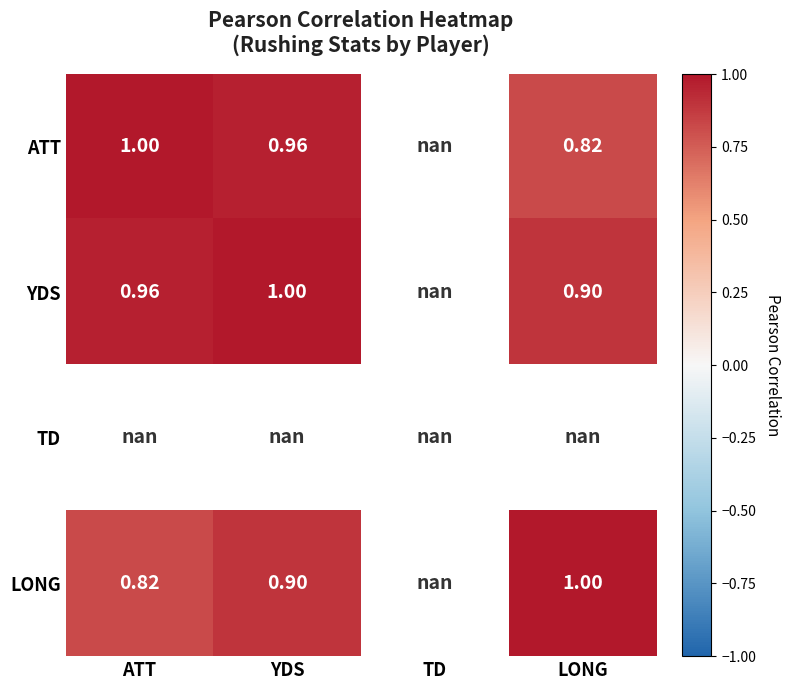

What is the greatest value displayed?

1.0